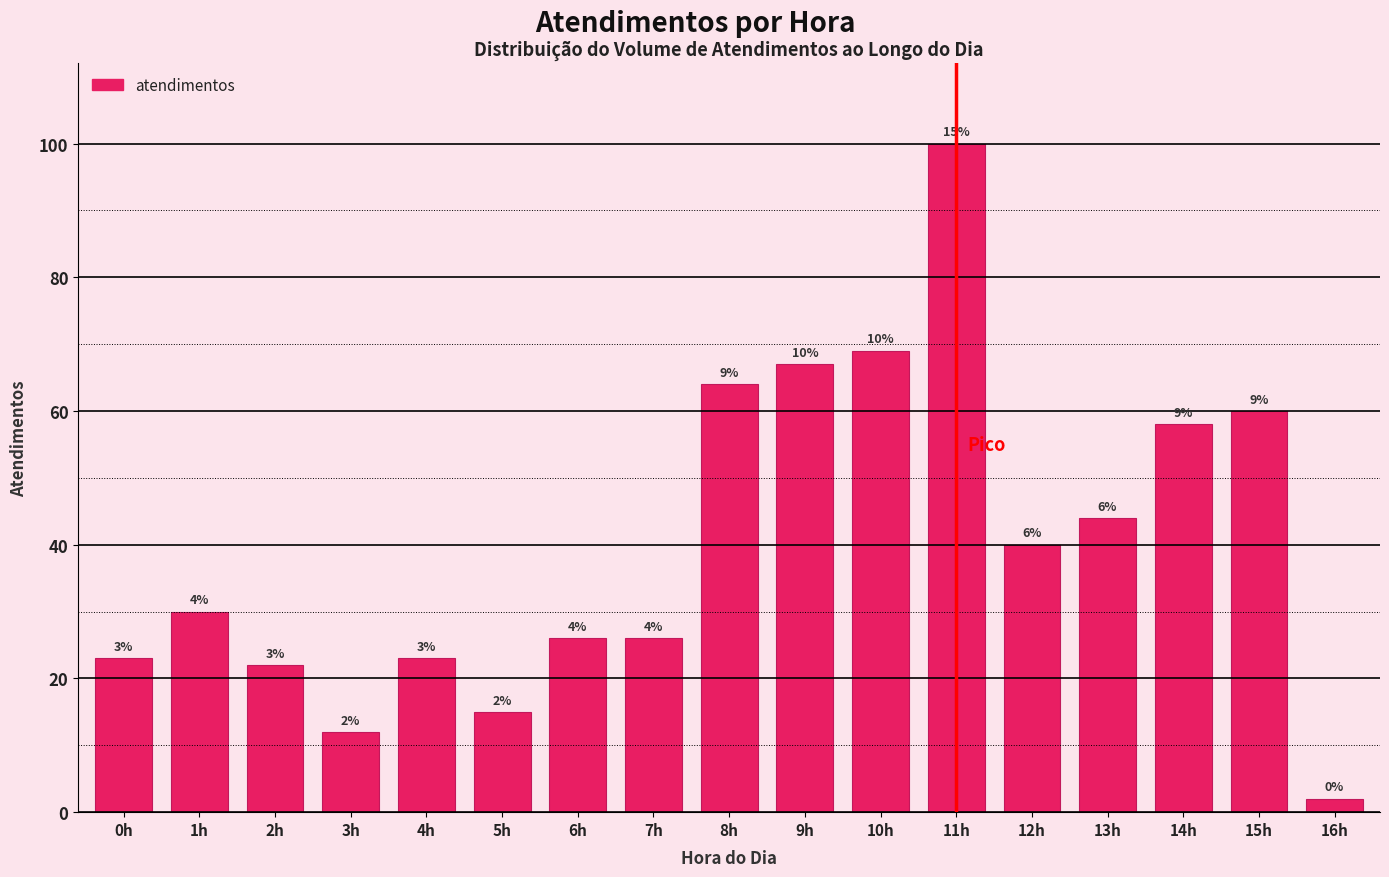

Are the bars horizontal?

No